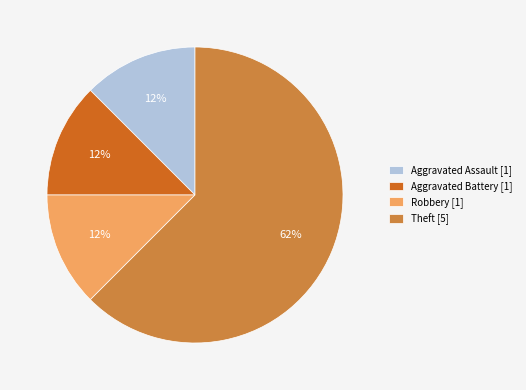

Is it true that Theft [5] is 55% of the pie?

False